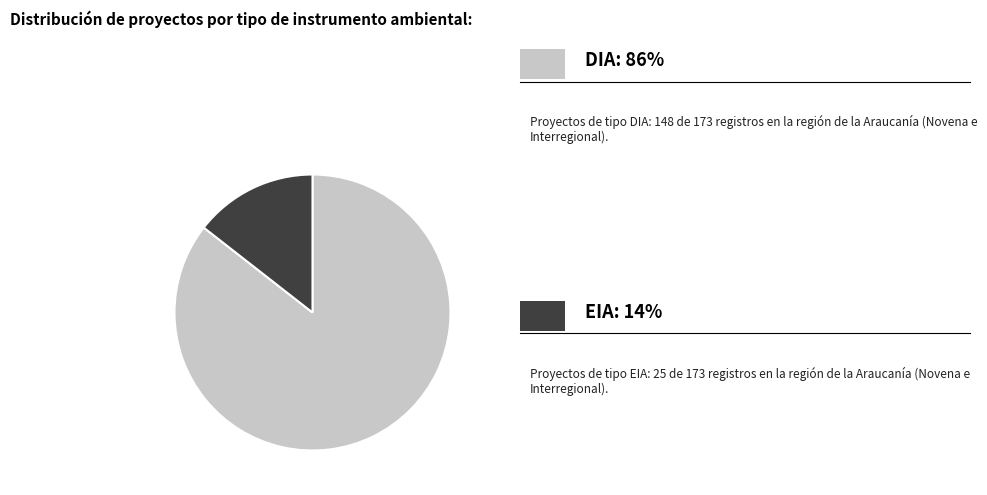

Is there a majority slice in this chart?

Yes